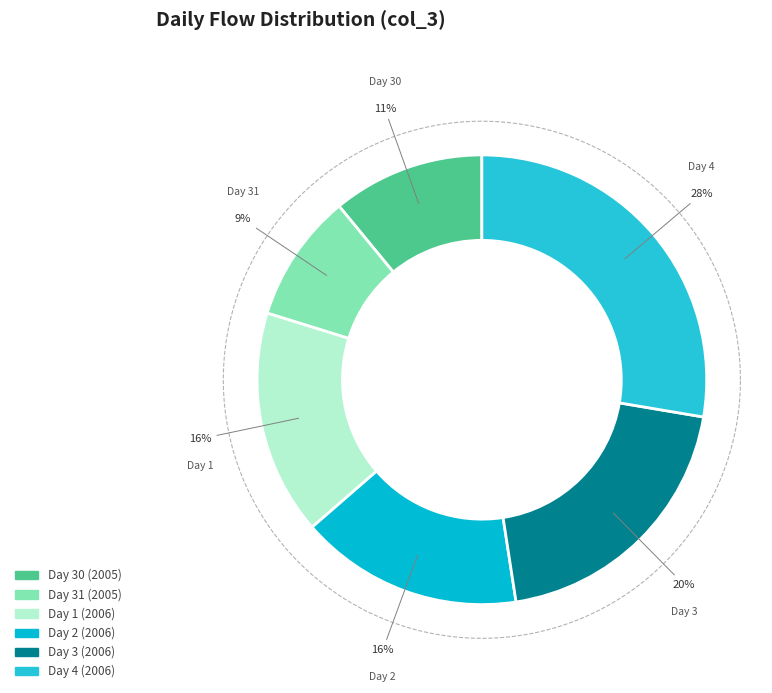

Does any single category account for the majority?

No